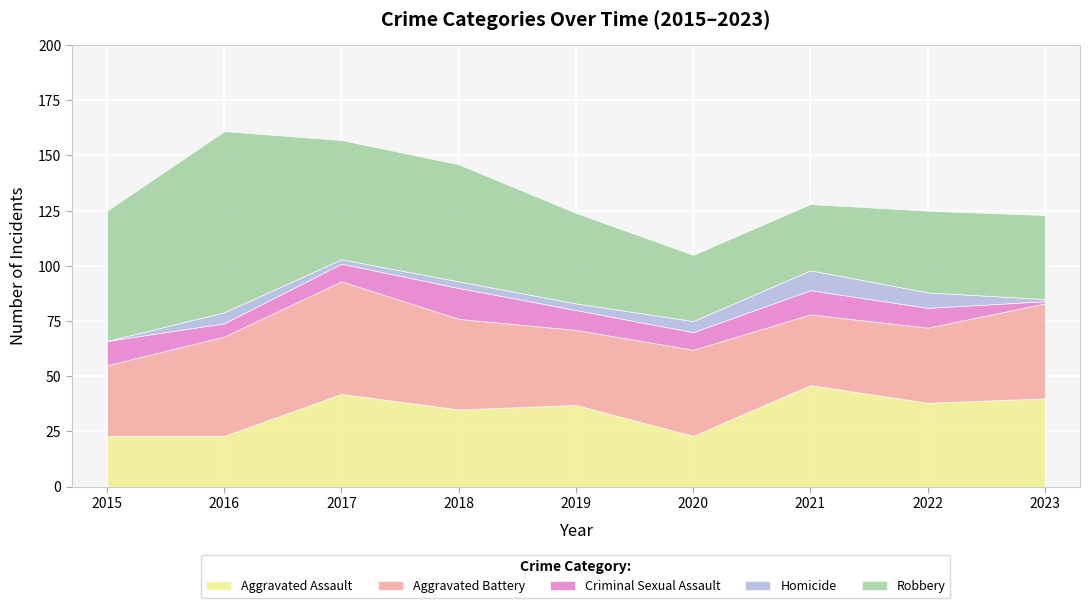

What is the greatest value displayed?

82